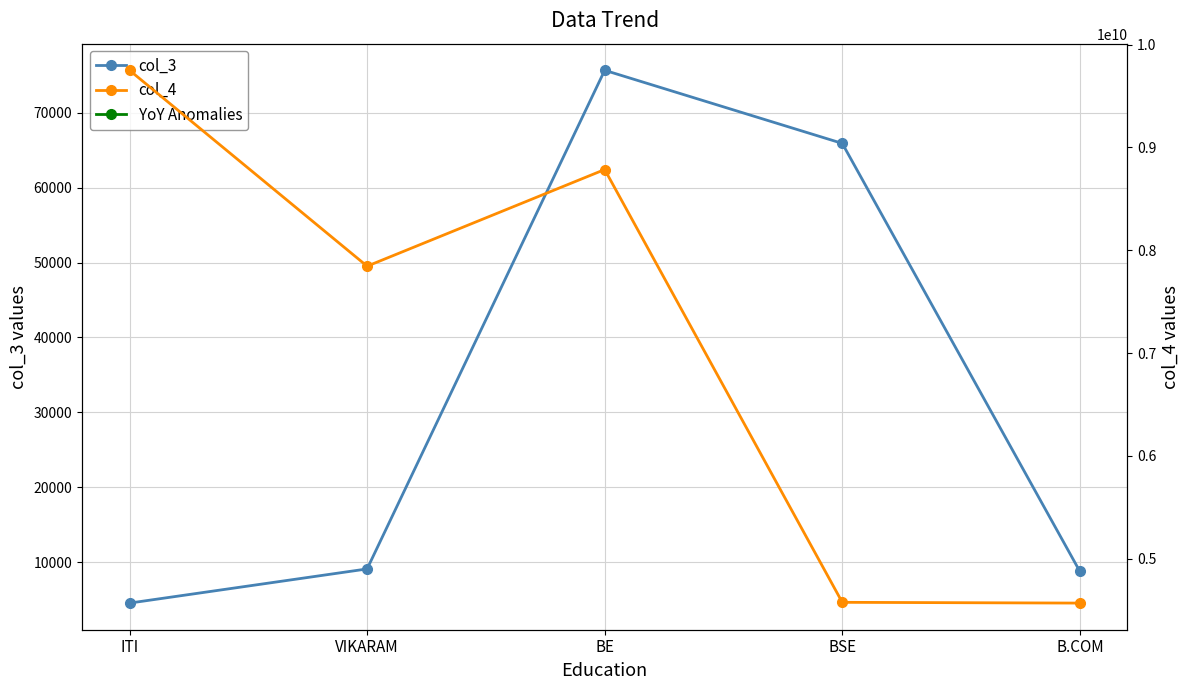

List the labels in order of col_4 value, largest first.

ITI, BE, VIKARAM, BSE, B.COM